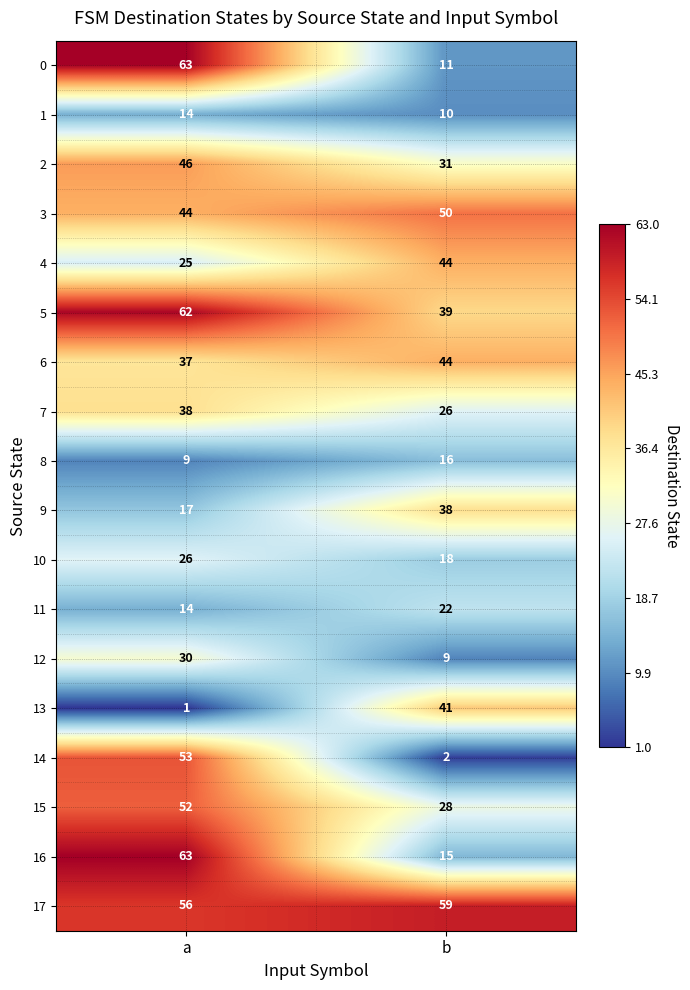

At how many categories does at least one series exceed 62?

1